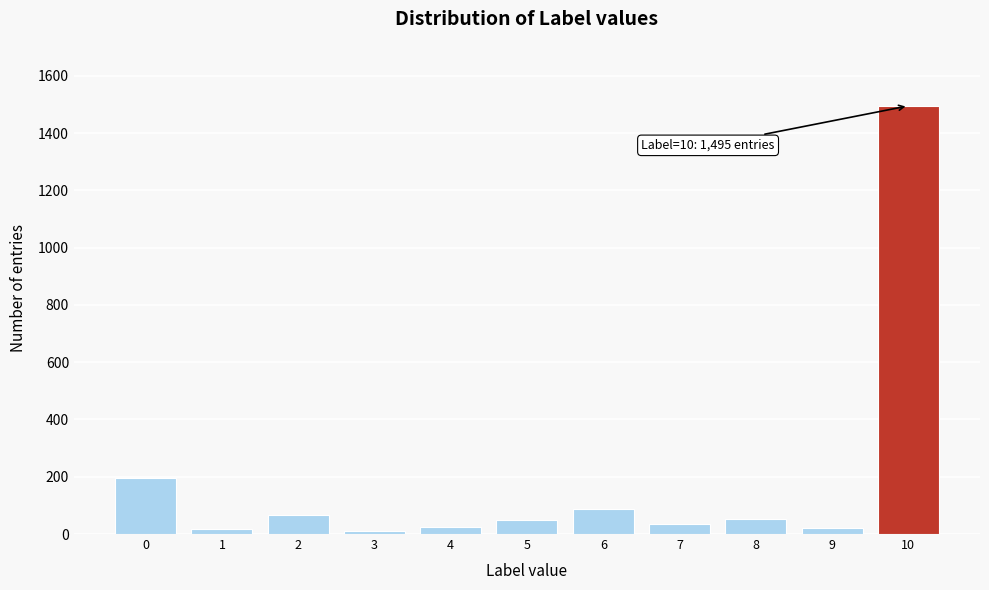

What is the ratio of the value at 6 to the value at 8?

1.7